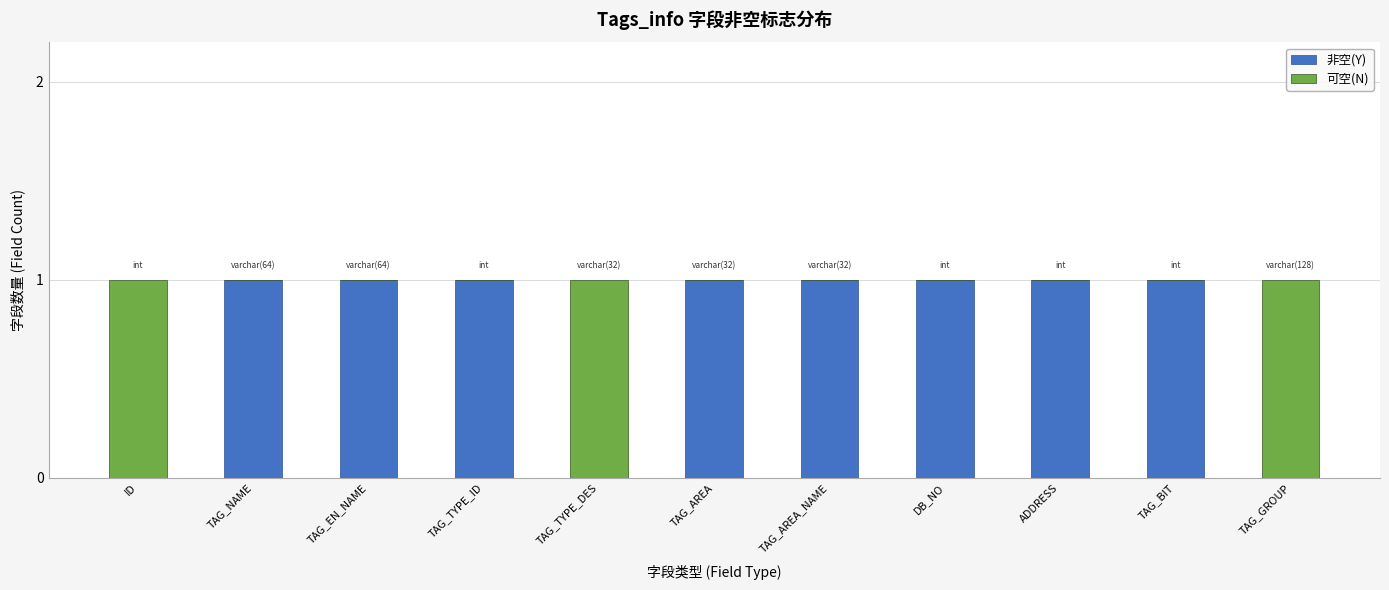

The value of 非空(Y) at TAG_EN_NAME is 1. True or false?

True